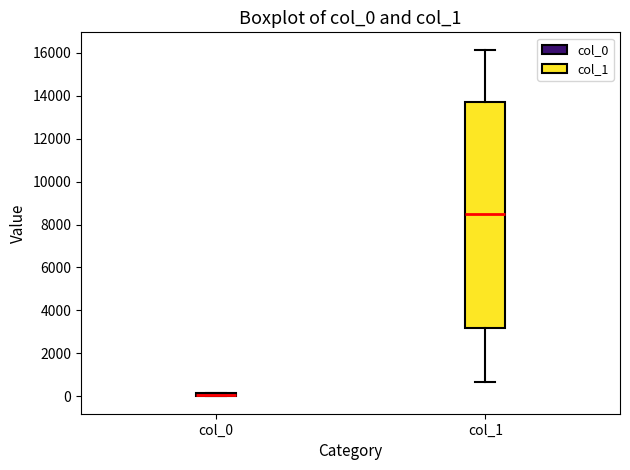

Where is the upper edge of the box for col_0 on the y-axis? The values are not printed on the chart, so give them approximately, as read against the axis.

200